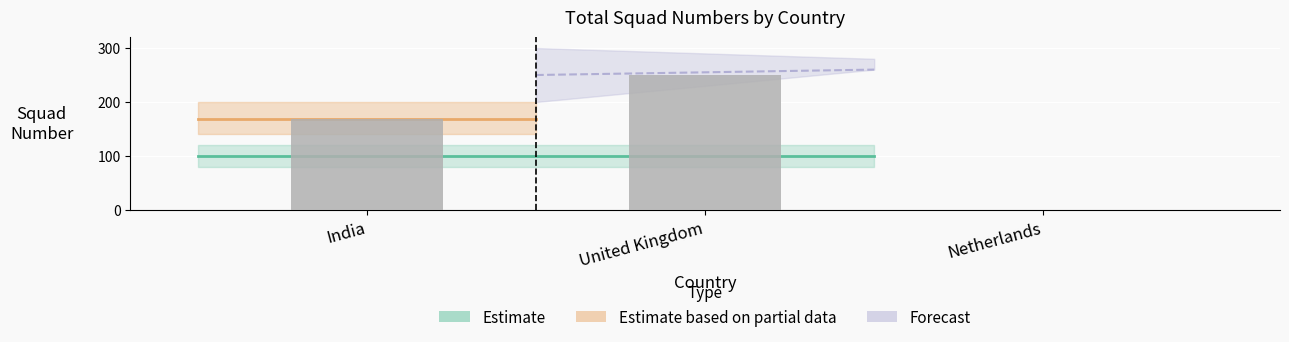

True or false: the data shows 0 at Netherlands.

True